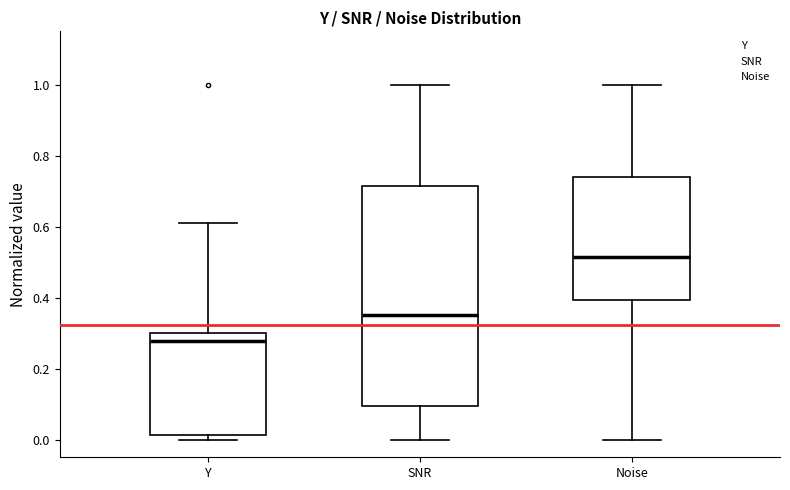

Reading left to right, read every box against the y-axis: the position of its median line, the range the box covers, and the ends of its whiskers. The values are not printed on the chart, so give them approximately, as read against the axis.

Y: median 0.28, box 0.02 to 0.30, whiskers 0.00 to 0.62
SNR: median 0.36, box 0.10 to 0.72, whiskers 0.00 to 1.00
Noise: median 0.52, box 0.40 to 0.74, whiskers 0.00 to 1.00